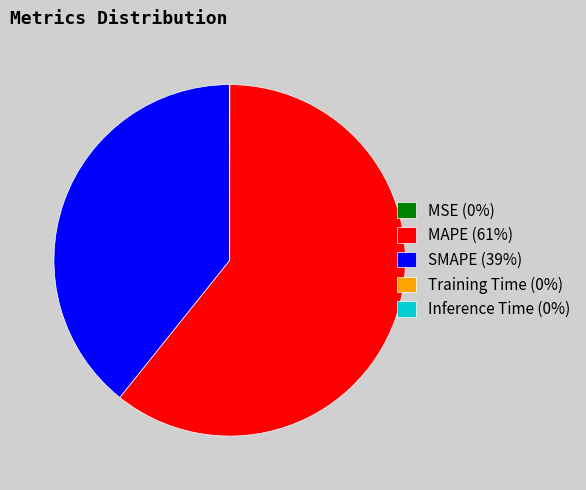

The SMAPE (39%) slice represents 39% of the pie. True or false?

True